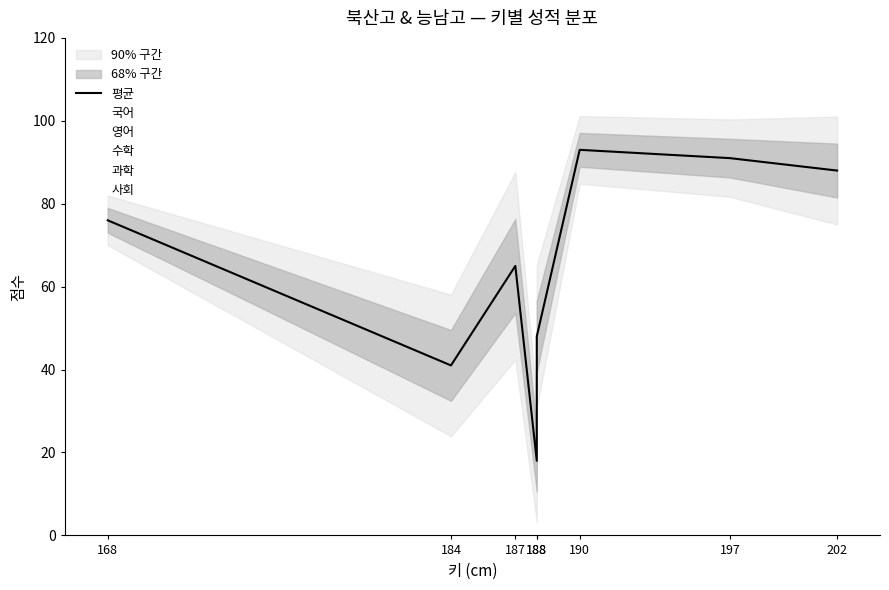

What is the ratio of the value at 202 to the value at 187?

1.4